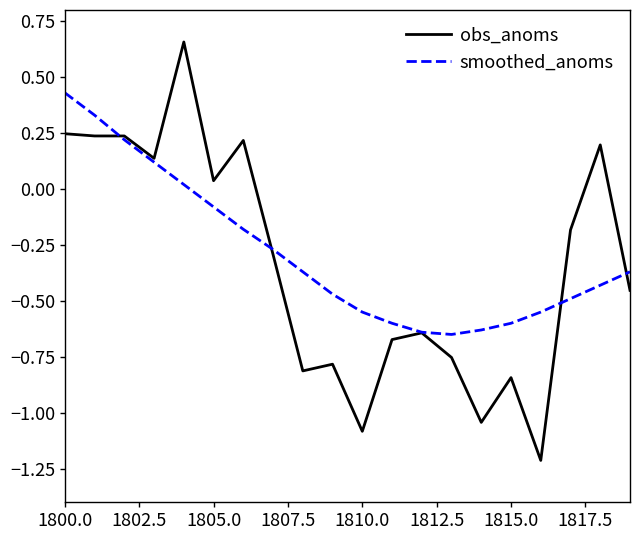

Which series has the largest range (max minus min)?

obs_anoms